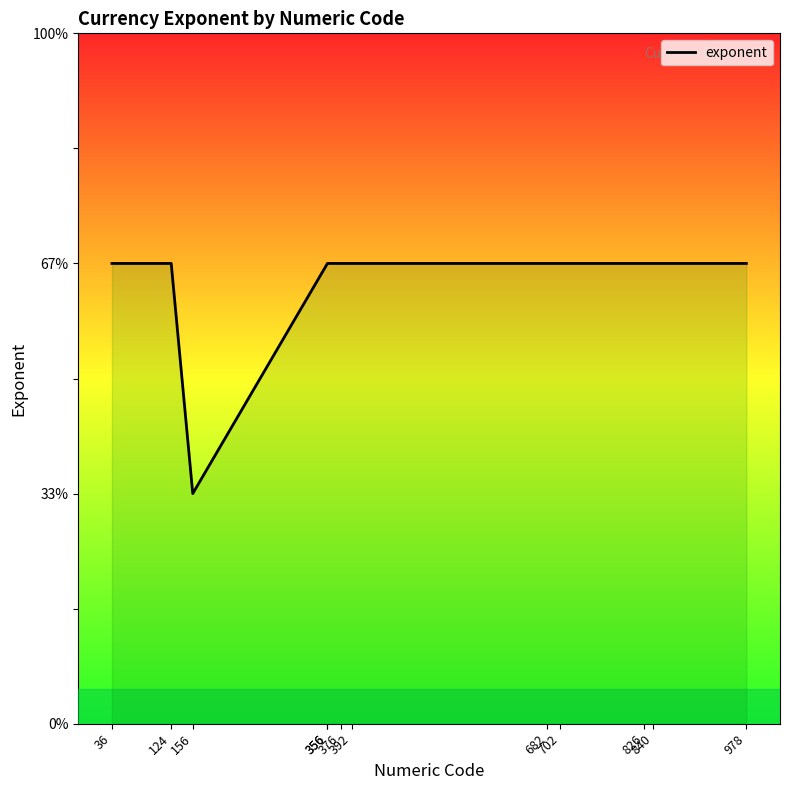

What is the value of the 7th point from the left?

2